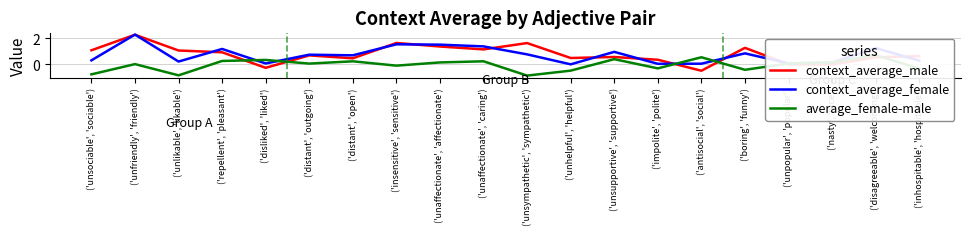

How many interior local peaks does the context_average_female series have?

7